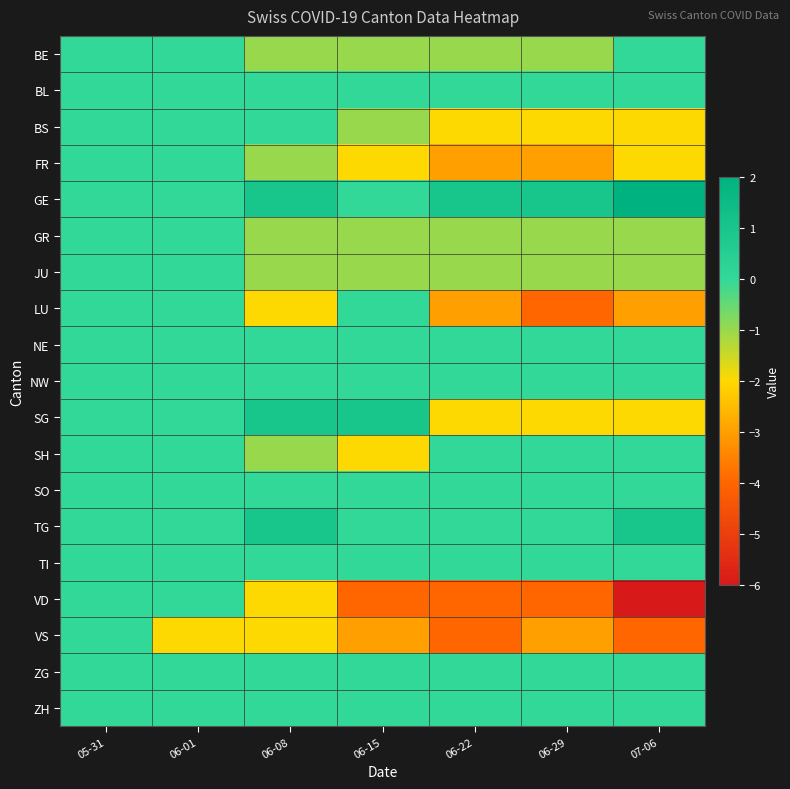

Rank the series at 06-22 from highest to lowest value.

GE, BL, NE, NW, SH, SO, TG, TI, ZG, ZH, BE, GR, JU, BS, SG, FR, LU, VD, VS